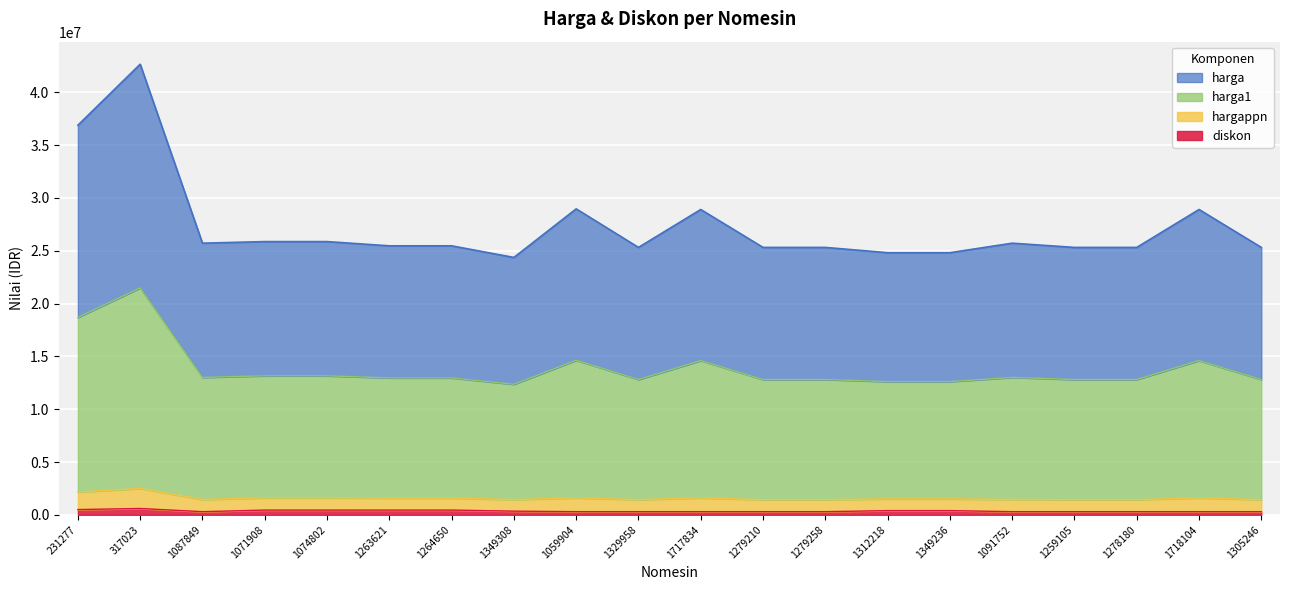

What is the sum of the harga values at 1305246 and 1074802?

51174000